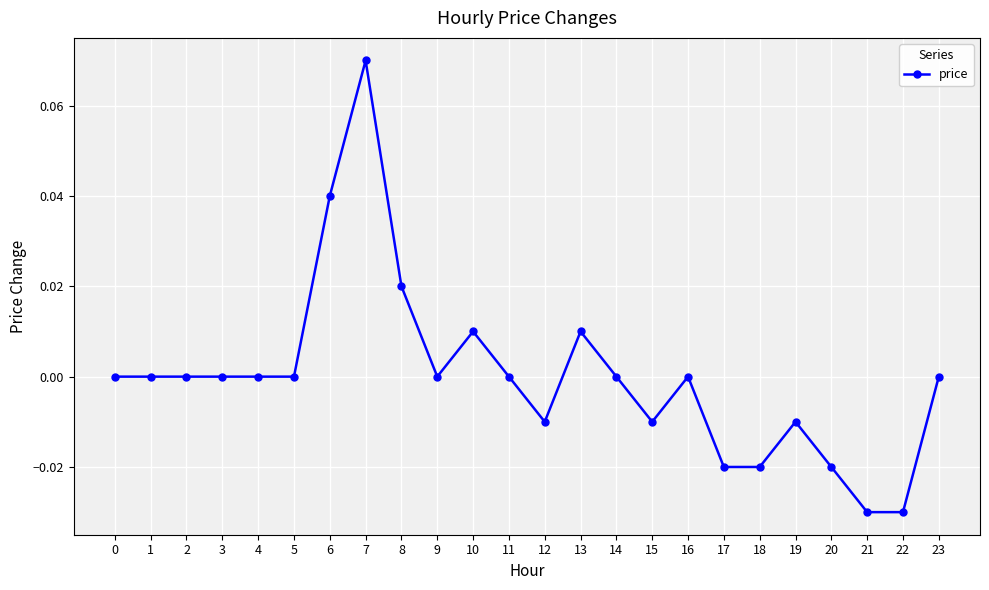

Between 2 and 8, which is larger?

8